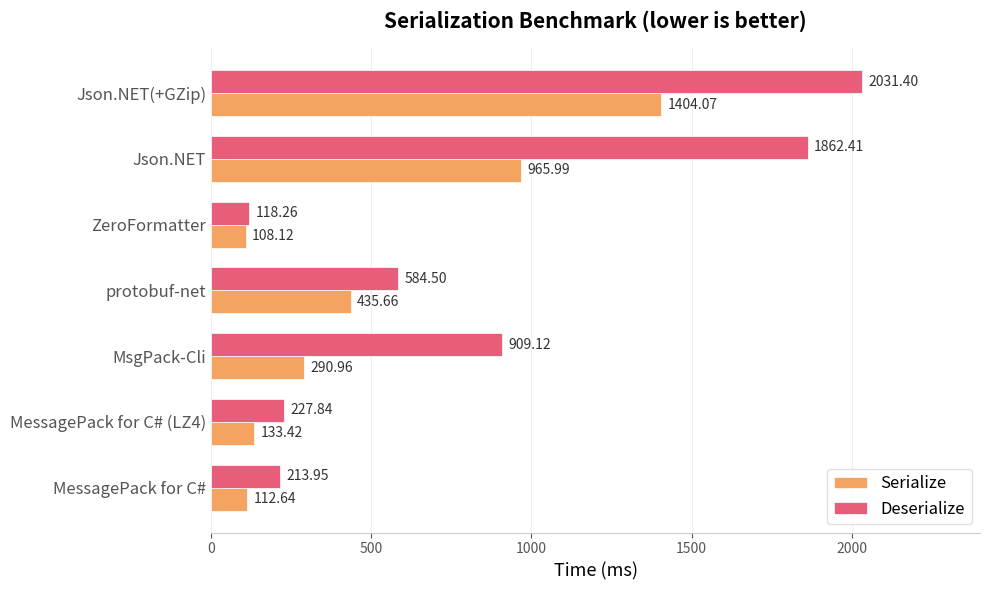

What is the minimum value for Serialize?

108.1